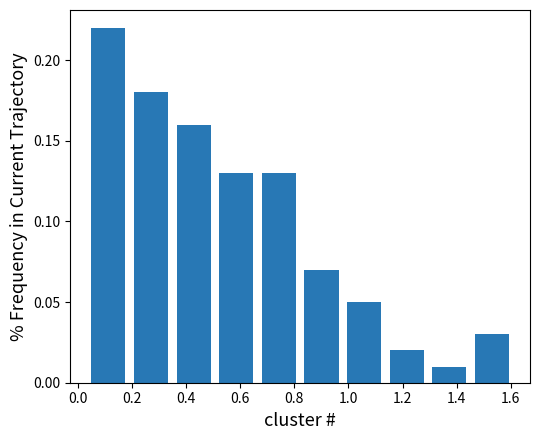

What is the height of the bar covering 0.34 to 0.50 on the x-axis? Neither the bar edges nor the heights are printed on the chart, so give them approximately, as read against the axes.

0.16